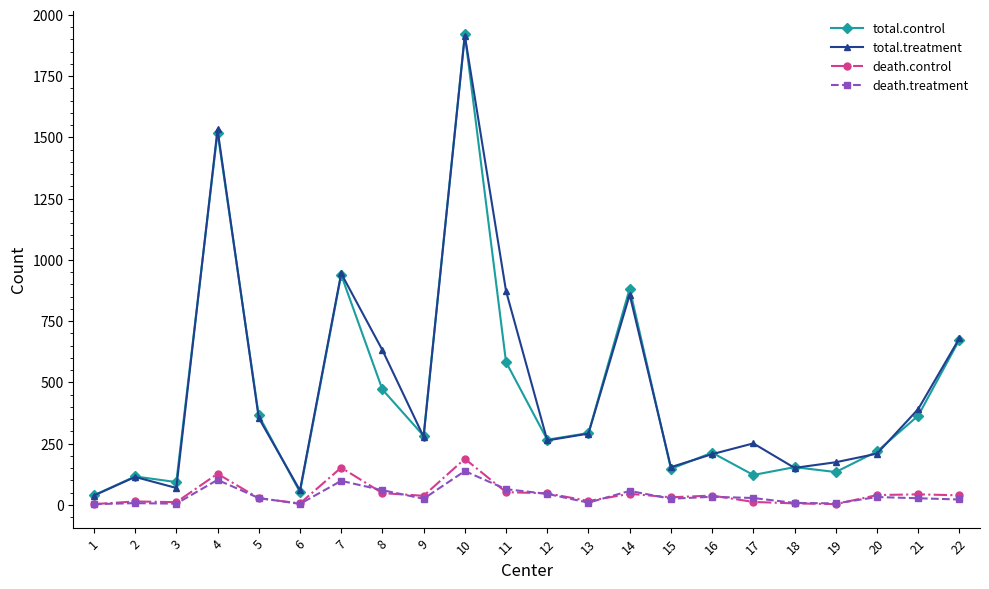

At which category is the sum across all series the highest?

10